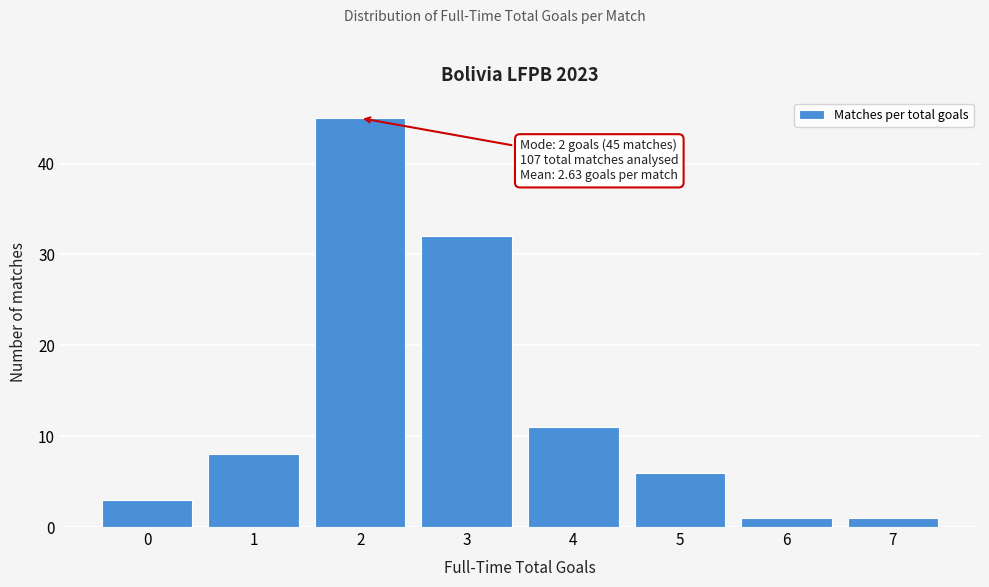

Reading left to right, extract all data points from this chart.

0=3	1=8	2=45	3=32	4=11	5=6	6=1	7=1